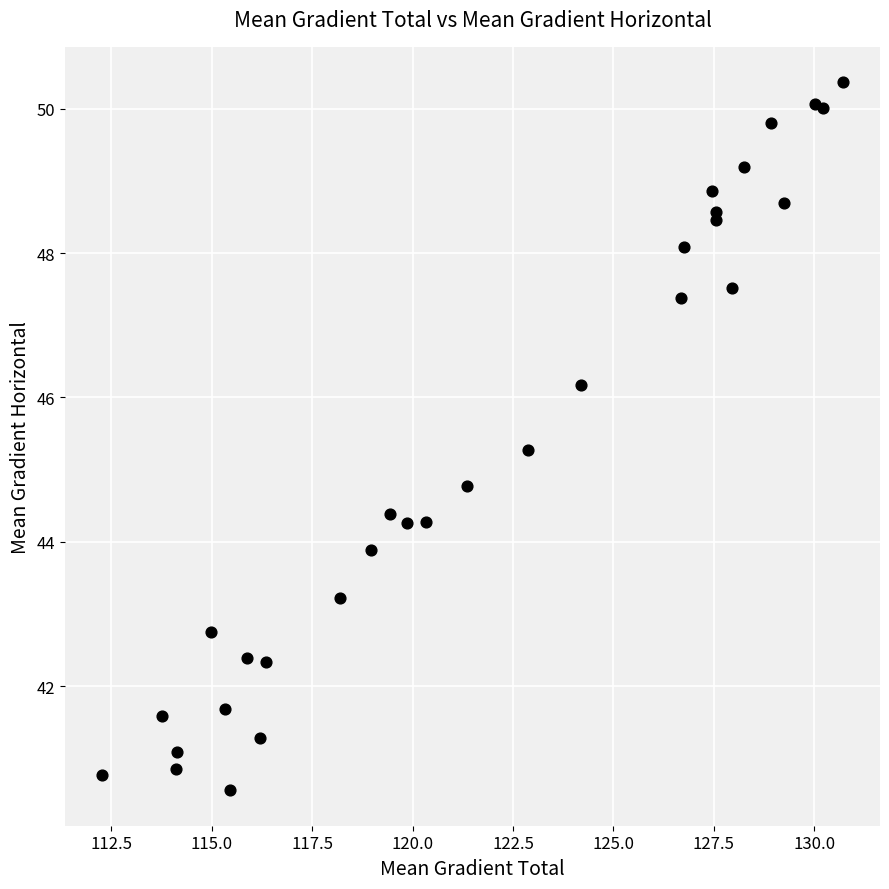

What is the range of Y values (max minus min)?

9.8